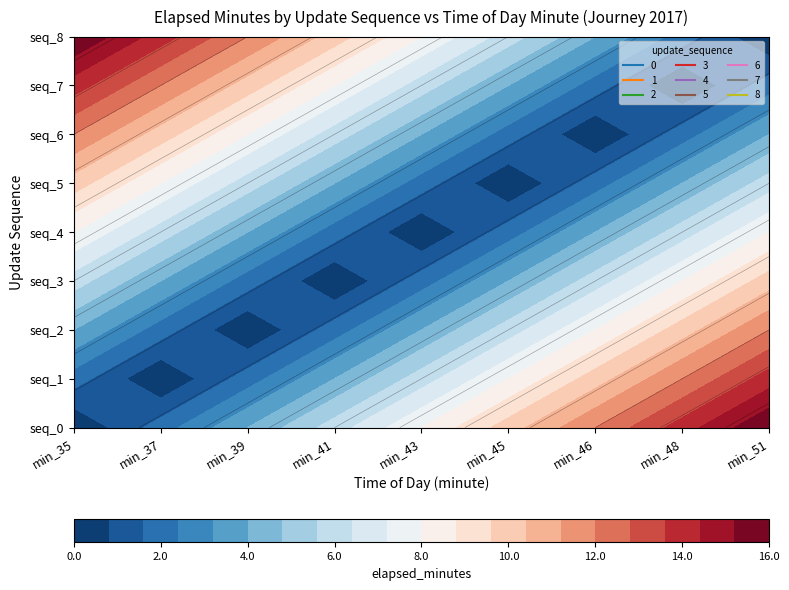

How many values in 7 are above zero?

8